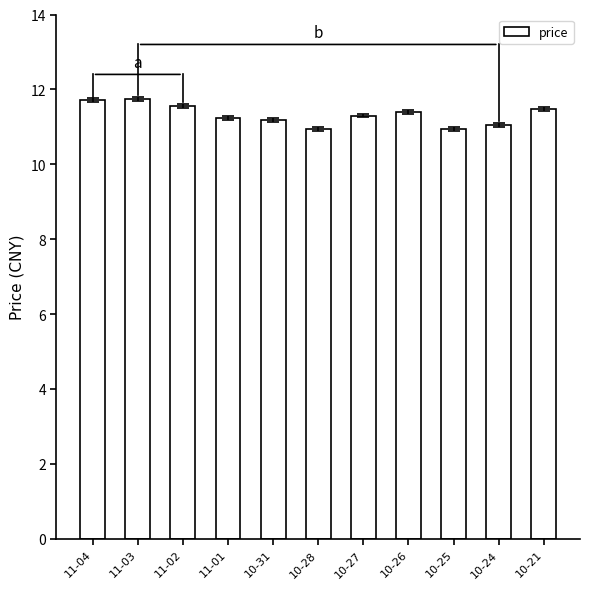

What is the difference between the maximum and minimum values?

0.8